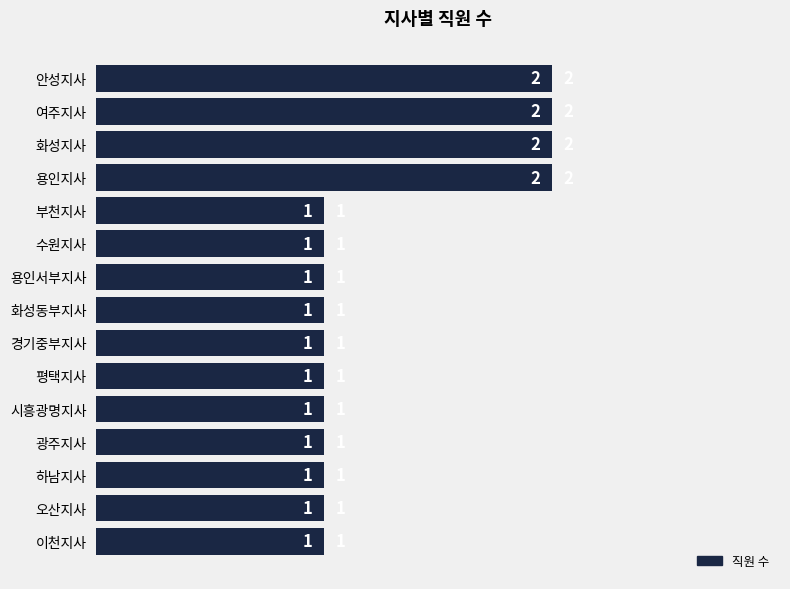

Approximately how many times larger is the value at 하남지사 compared to 수원지사?

1.0